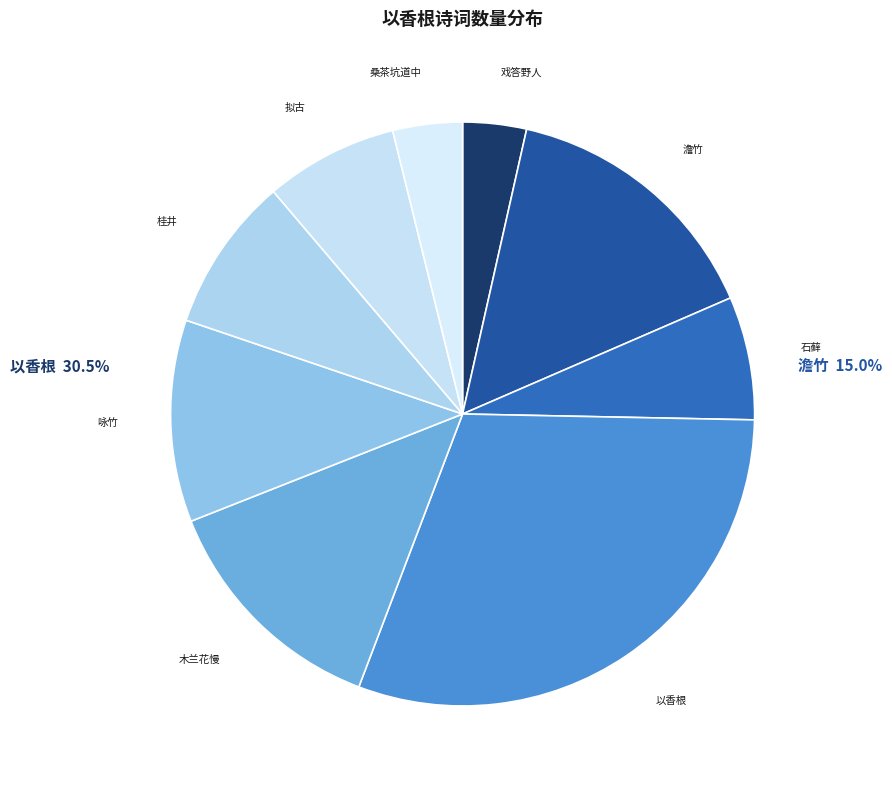

The 澹竹·谁解香根一种寒 slice represents 15% of the pie. True or false?

True